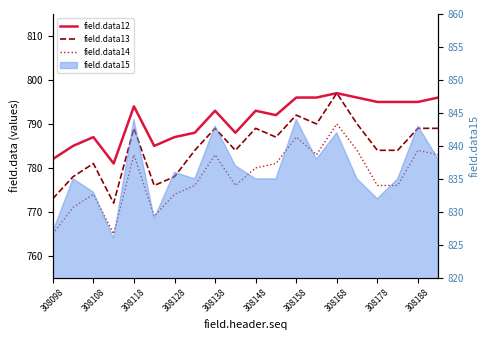

True or false: field.data13 and field.data12 cross at least once.

False